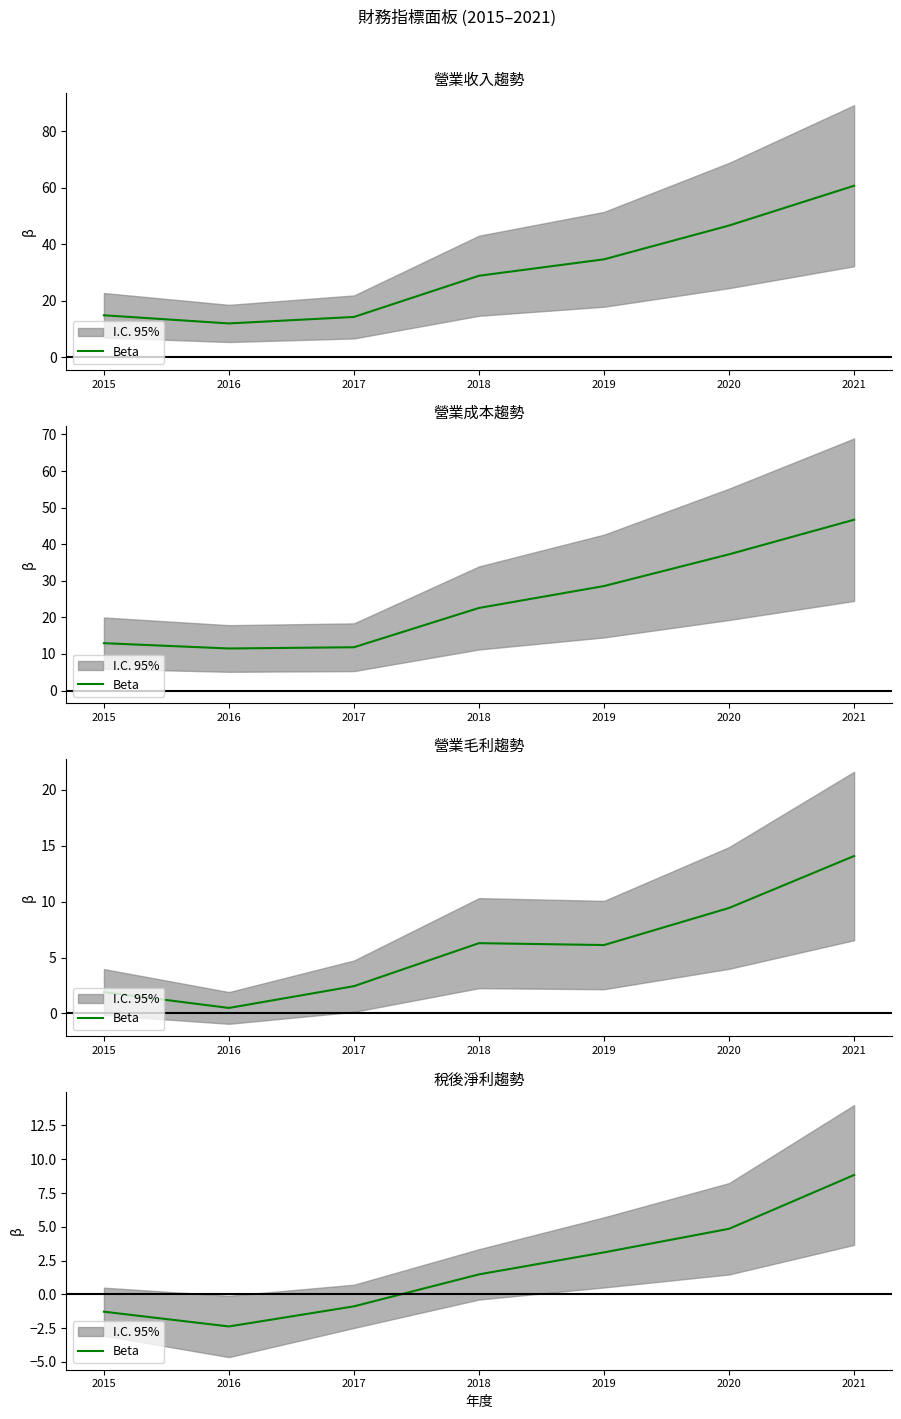

What is the sum of the values at 2019 and 2021?

11.9